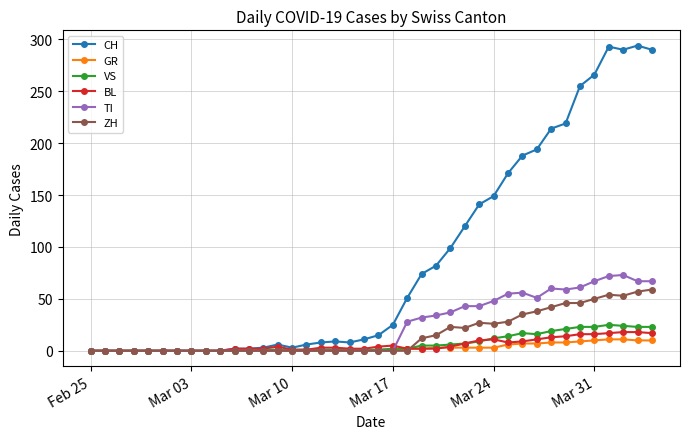

What is the maximum value shown in the chart?

294